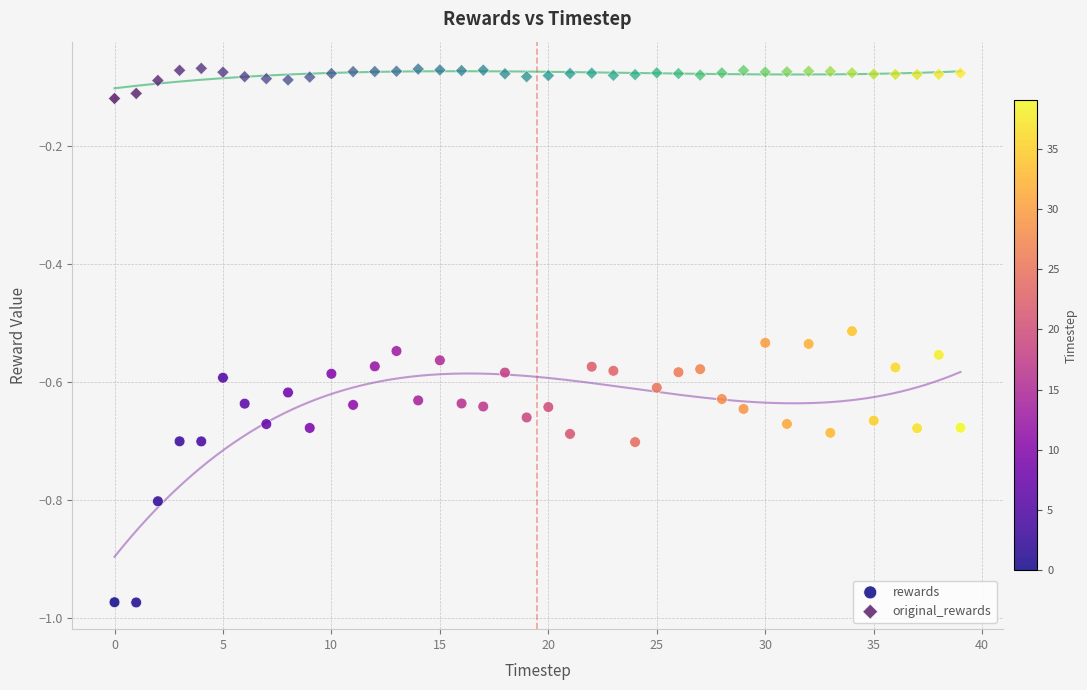

Which series contains the highest Y value?

original_rewards